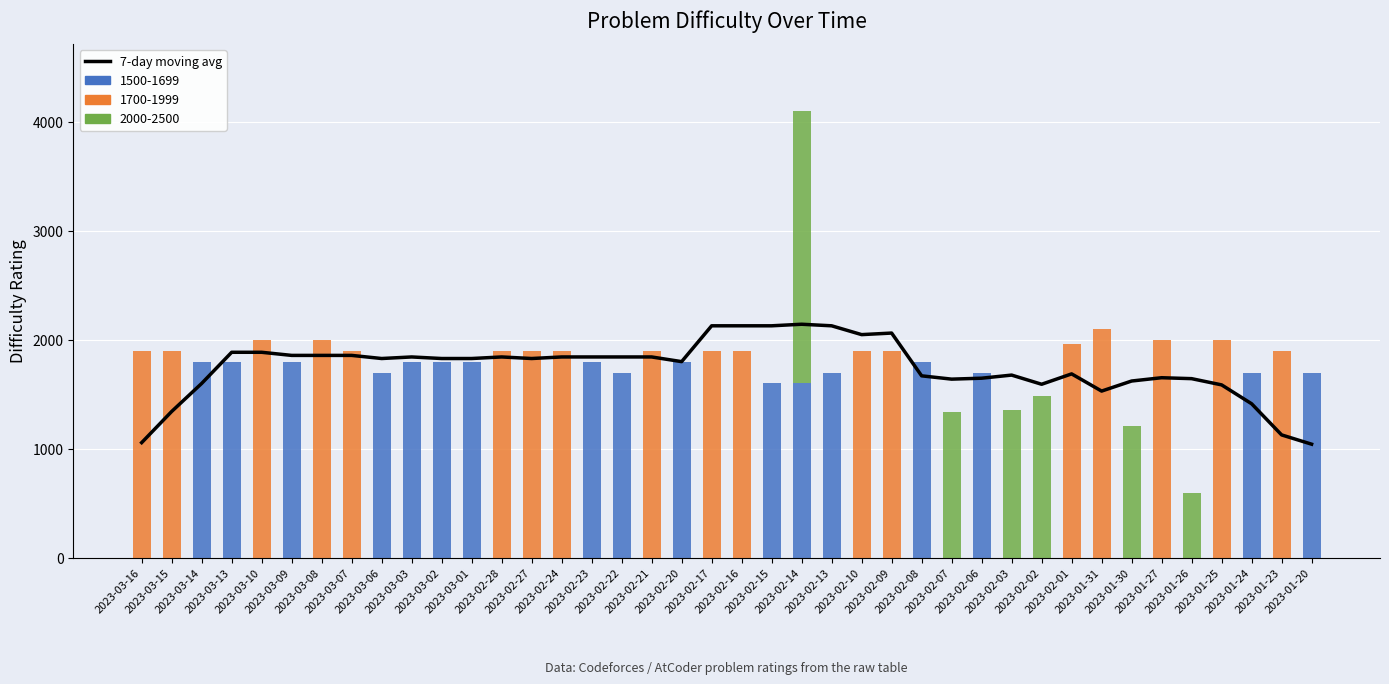

Which label corresponds to the smallest value in the chart?

2023-01-20